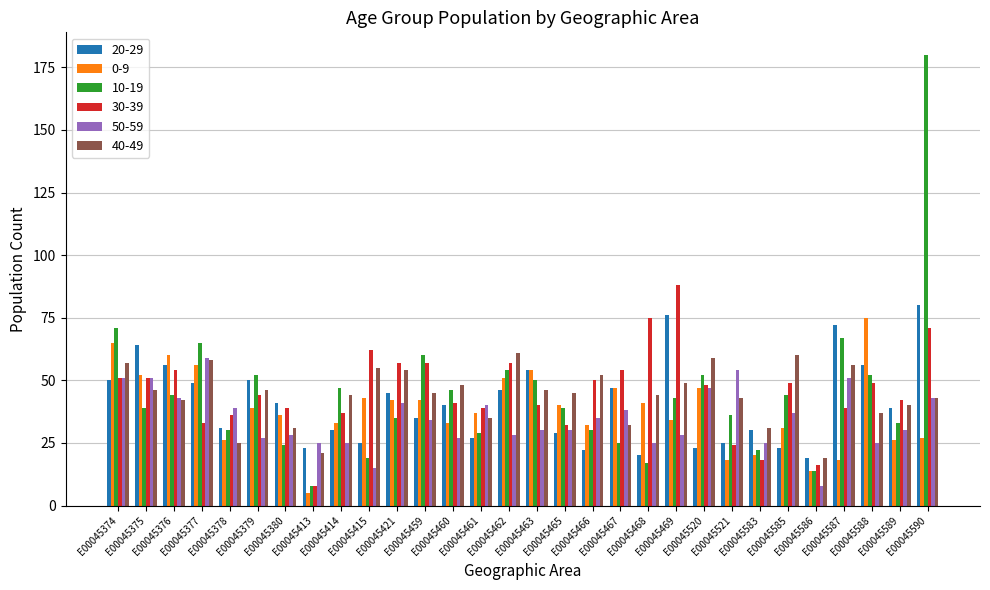

What is the maximum value for 10-19?

180